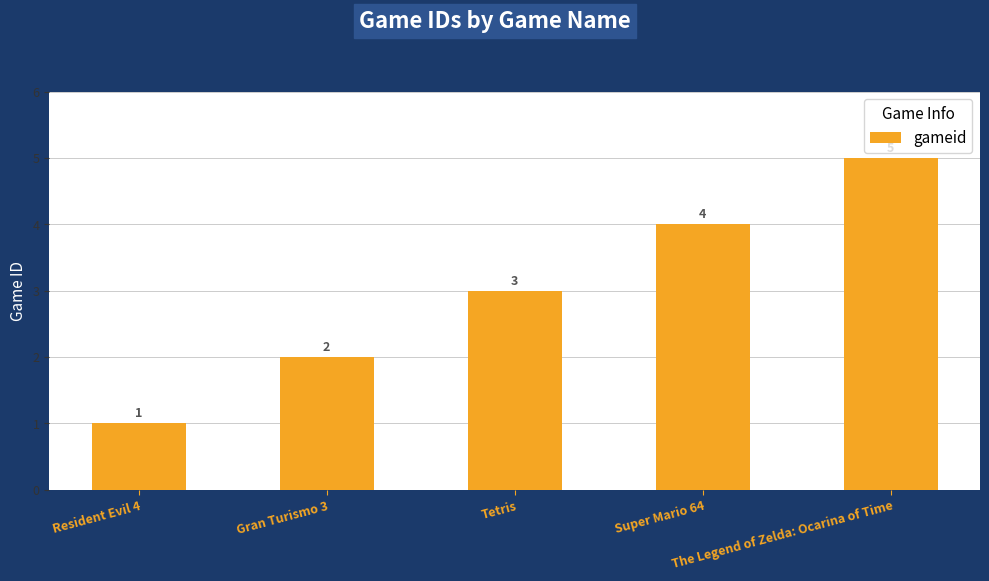

Reading right to left, transcribe all the data shown in this chart.

The Legend of Zelda: Ocarina of Time=5	Super Mario 64=4	Tetris=3	Gran Turismo 3=2	Resident Evil 4=1